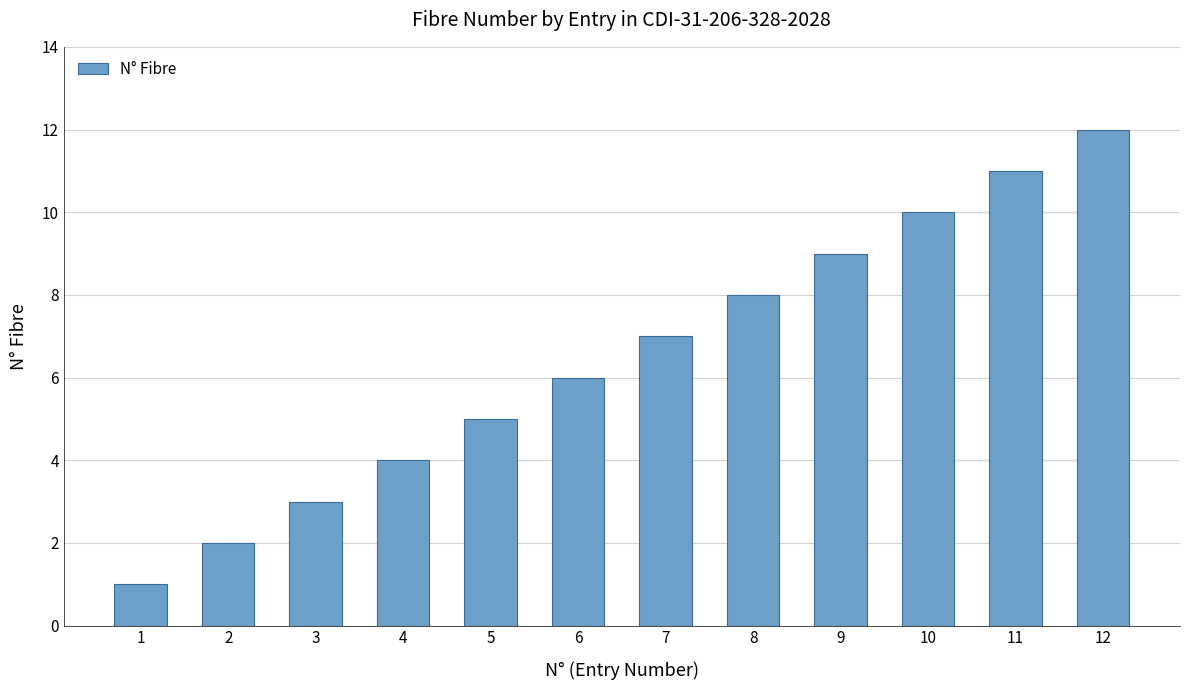

What is the change in value from 4 to 10?

+6